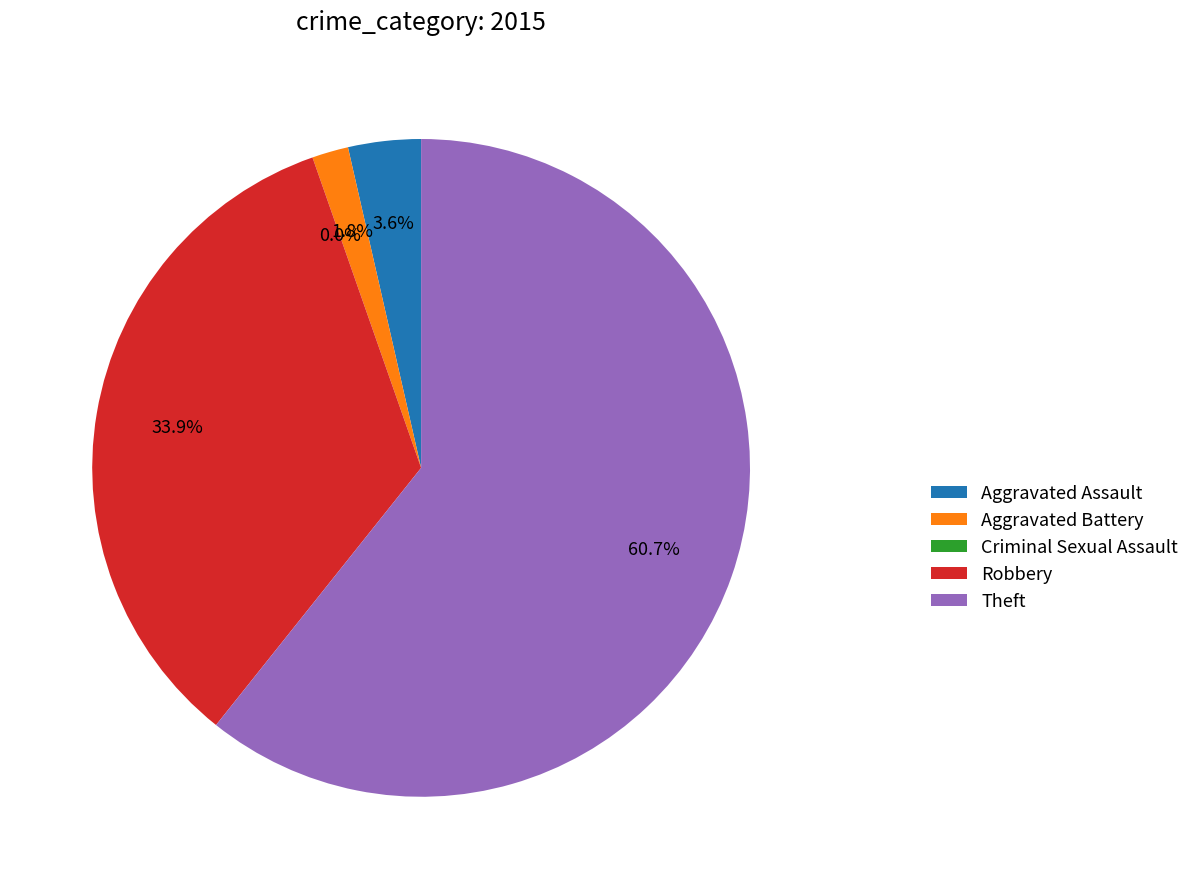

Combined, do Criminal Sexual Assault and Robbery account for over 50%?

No